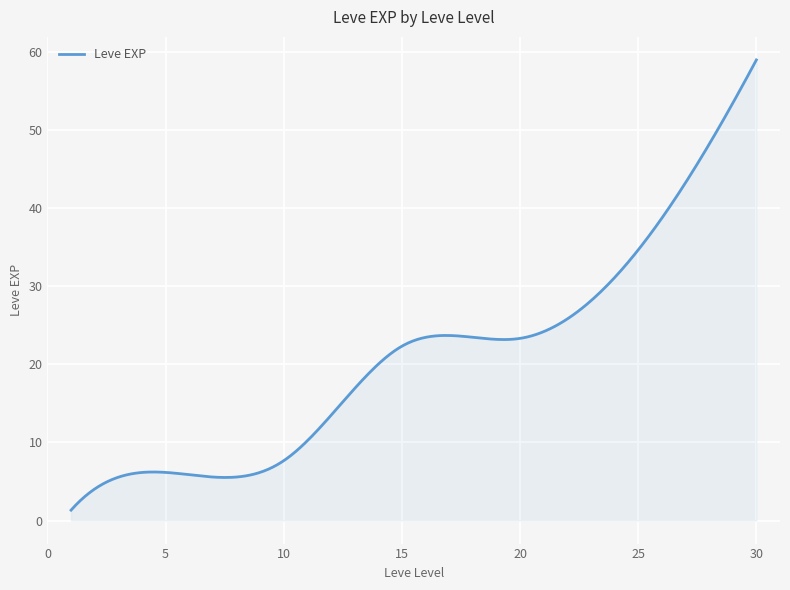

What is the greatest value displayed?

59.0